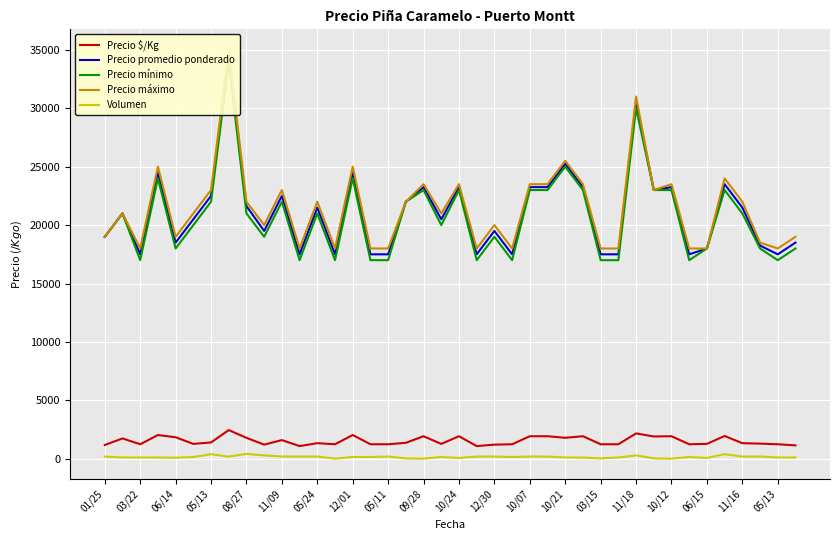

Which has a higher value, 03/22 or 03/15?

03/15